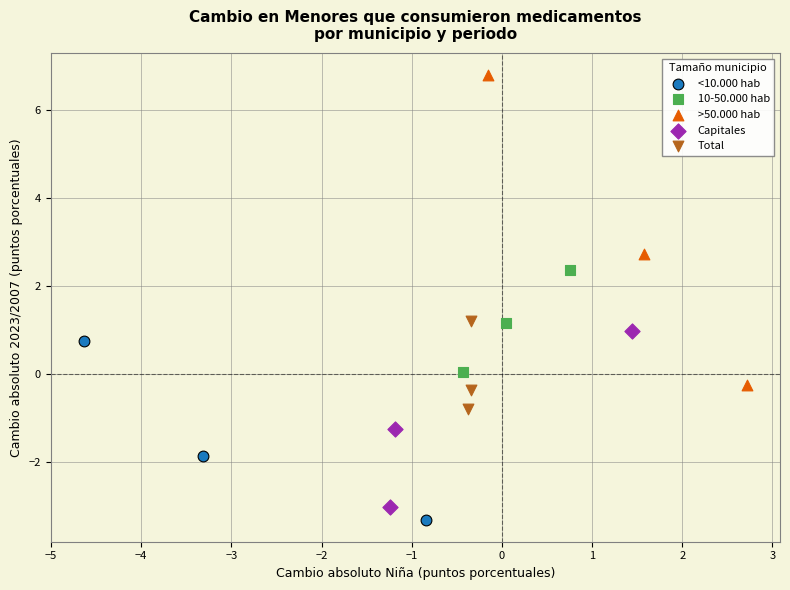

Which series has the widest spread of Y values?

>50.000 hab